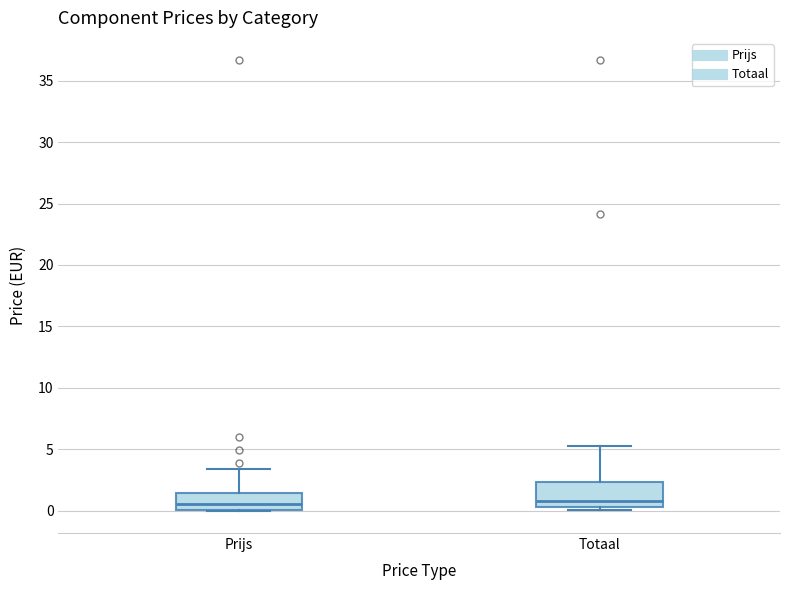

Reading left to right, transcribe this box plot: for each box, give where its median line is, the range the box spans, and where its two whiskers end, as read against the y-axis. The values are not printed on the chart, so give them approximately, as read against the axis.

Prijs: median 0.5, box 0.0 to 1.5, whiskers 0.0 to 3.5
Totaal: median 1.0, box 0.5 to 2.5, whiskers 0.0 to 5.0